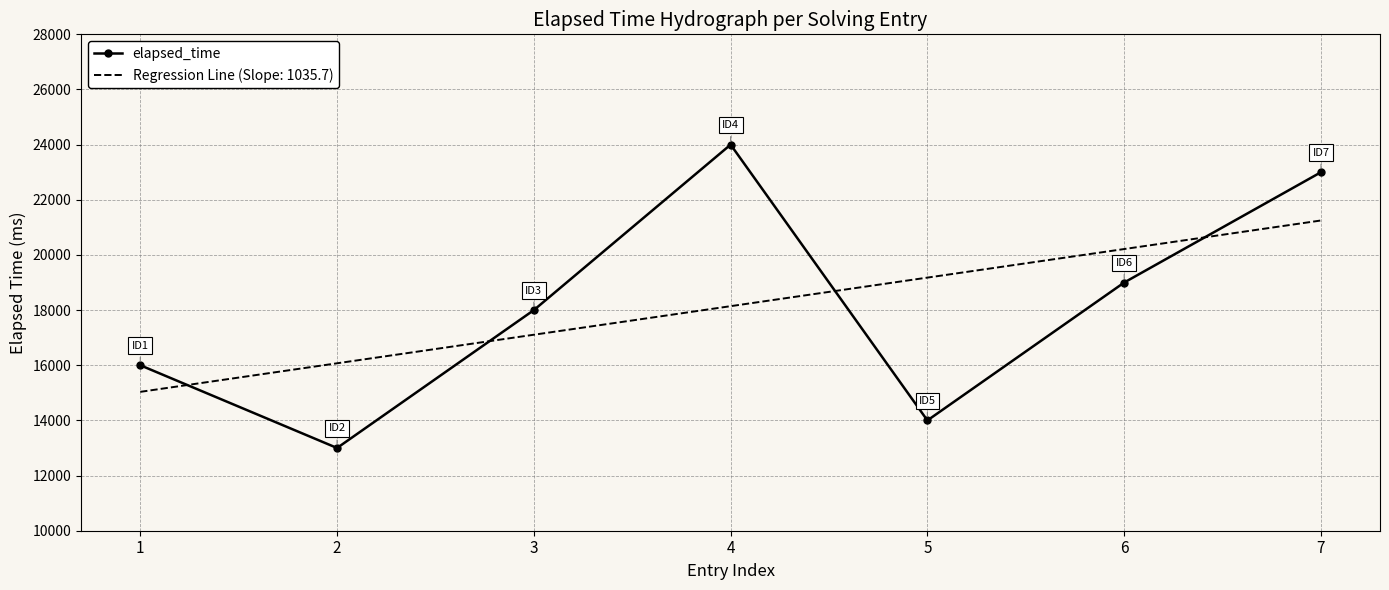

Between 1 and 2, which series saw the biggest shift?

elapsed_time